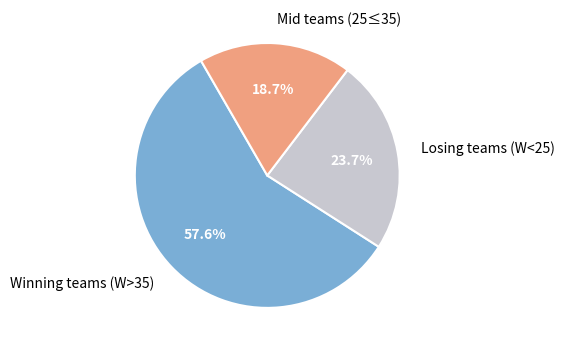

Rank the categories by value from lowest to highest.

Mid teams (25≤35), Losing teams (W<25), Winning teams (W>35)